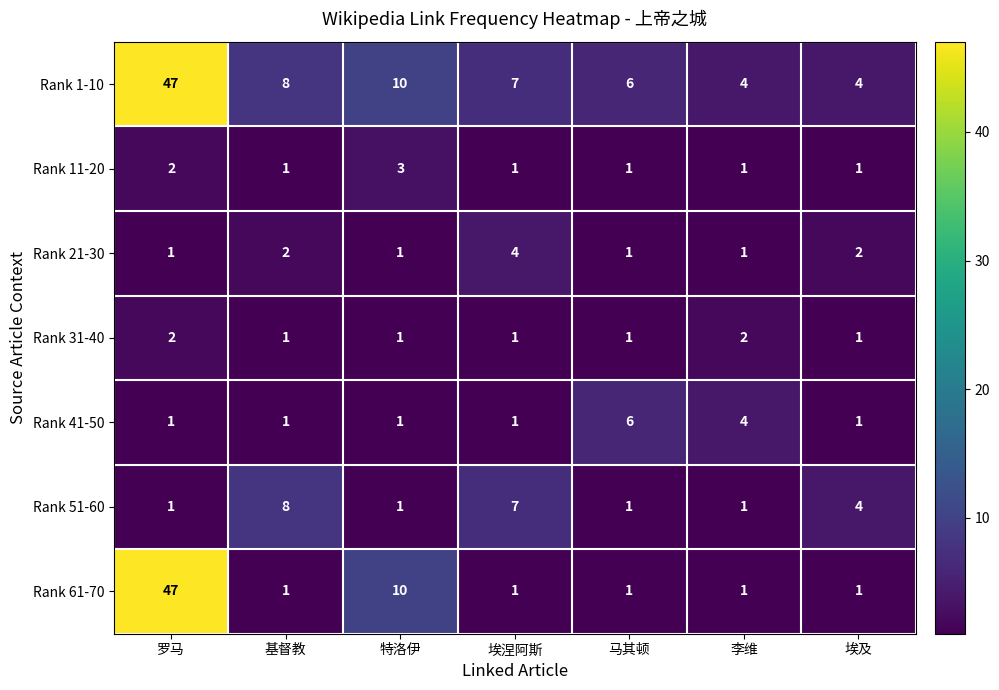

At which category is the sum across all series the highest?

罗马